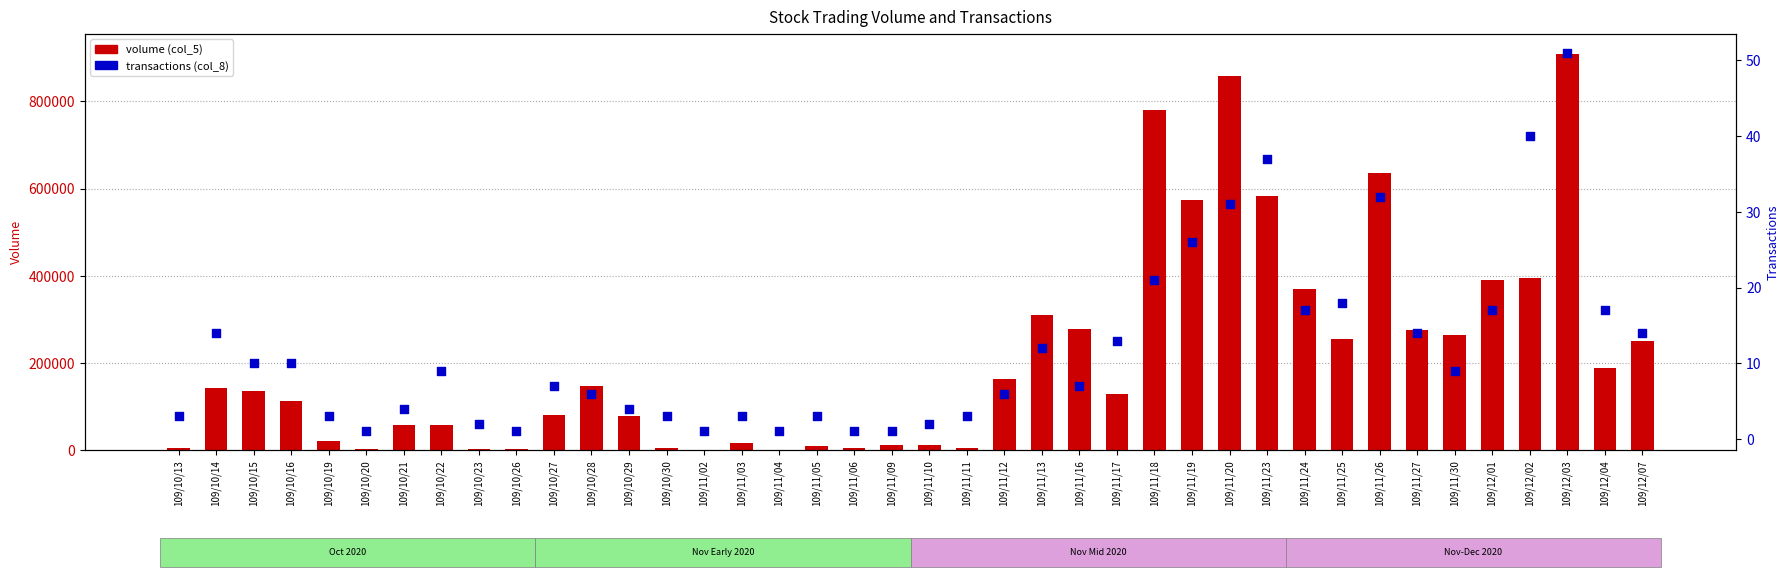

At which category is the sum across all series the highest?

109/12/03